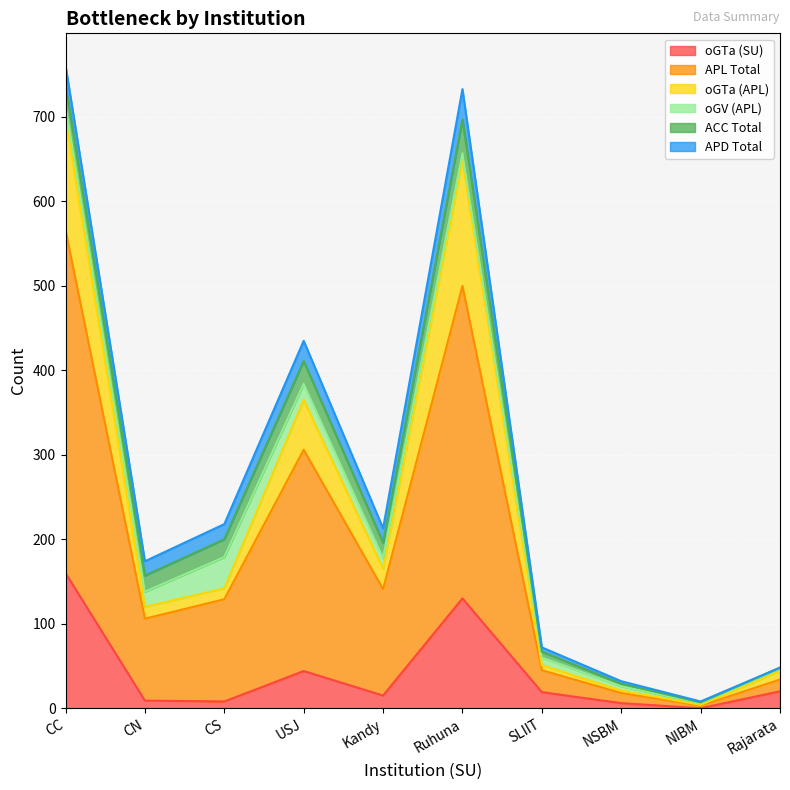

What is the highest value of the oGTa (SU) series?

160